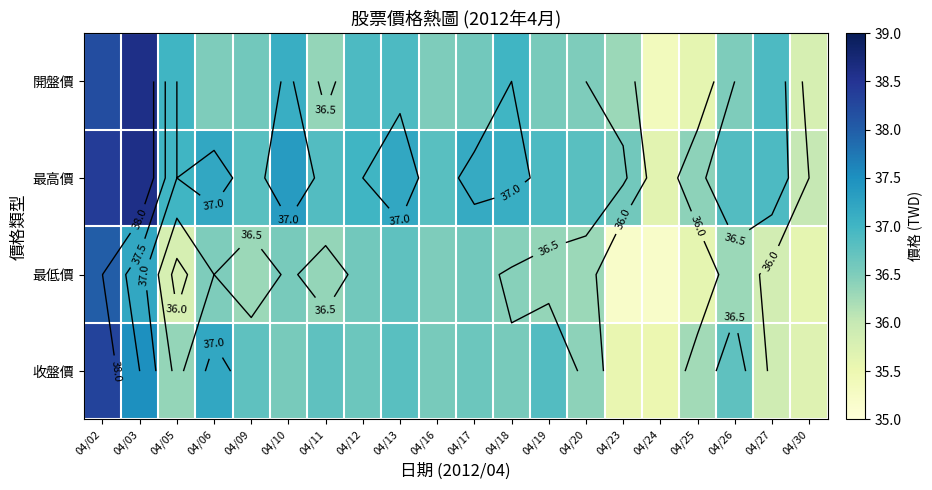

At which label does 最高價 first exceed 36?

04/02